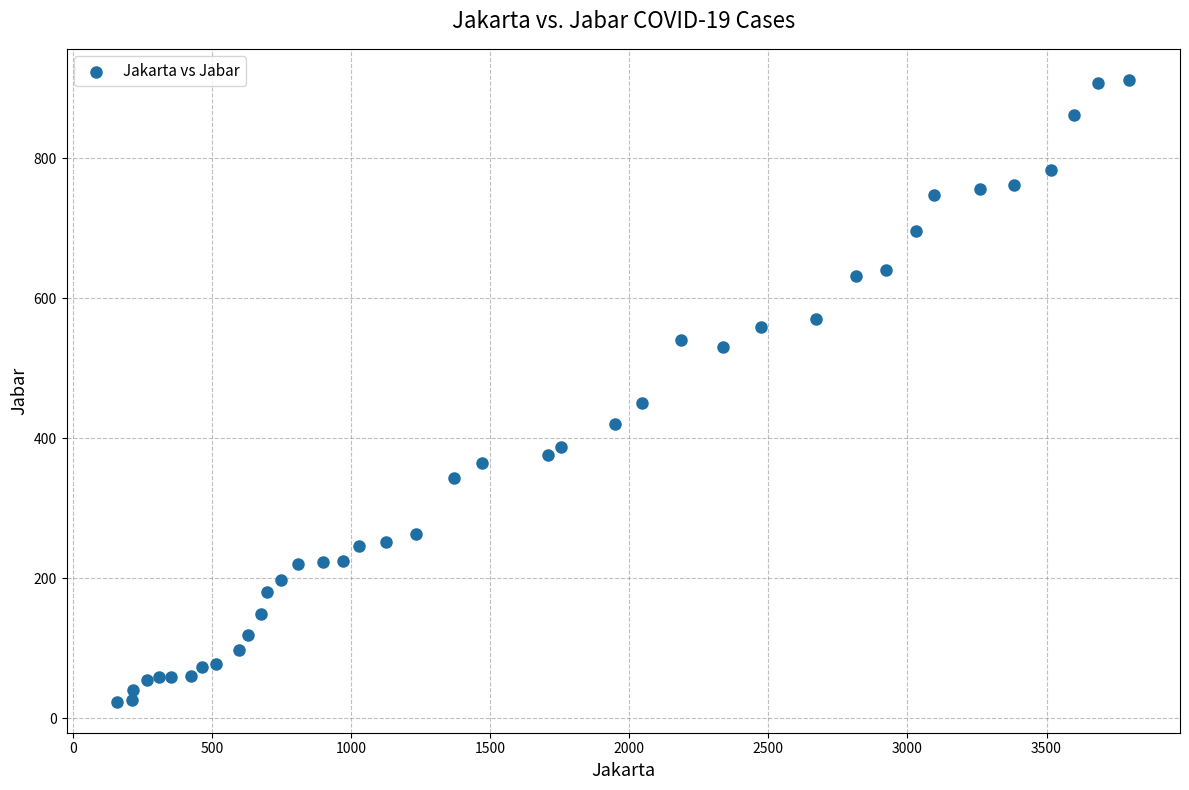

What Y value in the scatter plot is closest to 468?

450